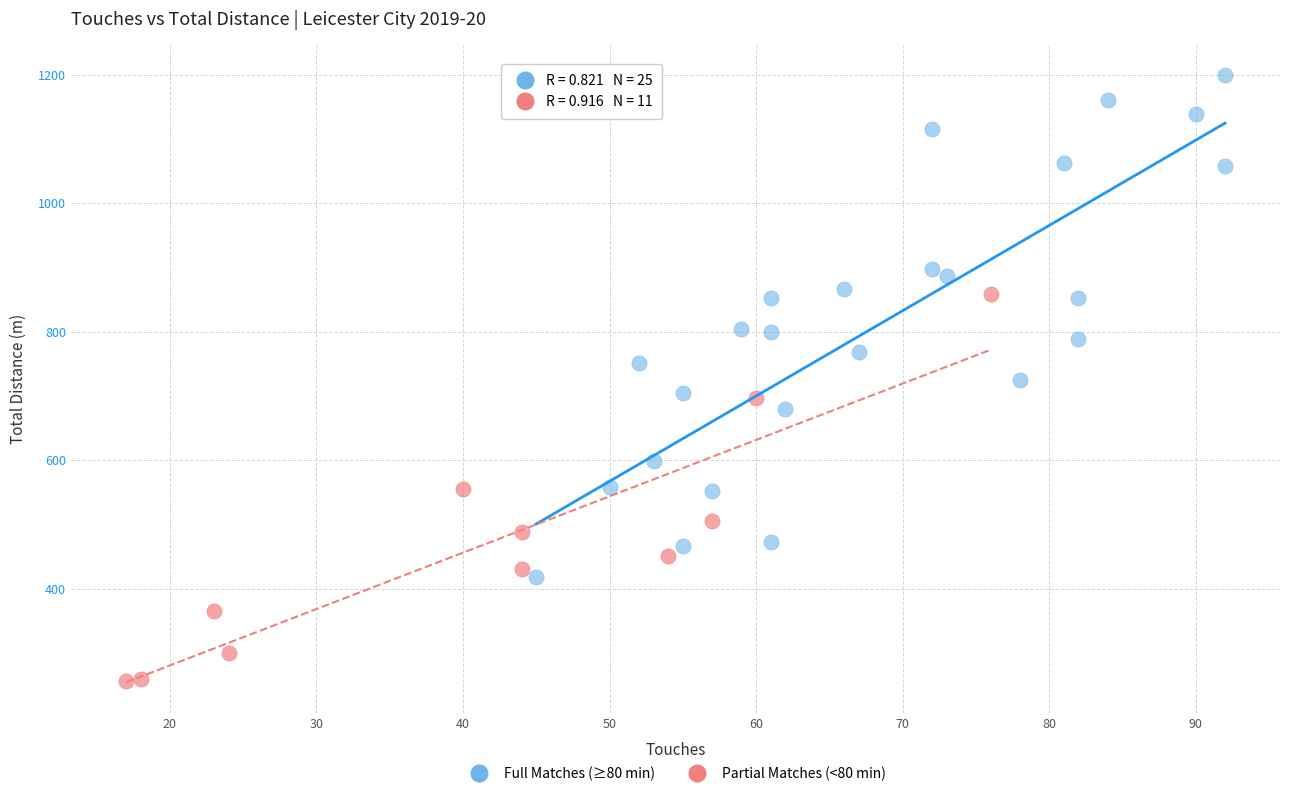

Which series has the widest spread of Y values?

Full Matches (≥80 min)